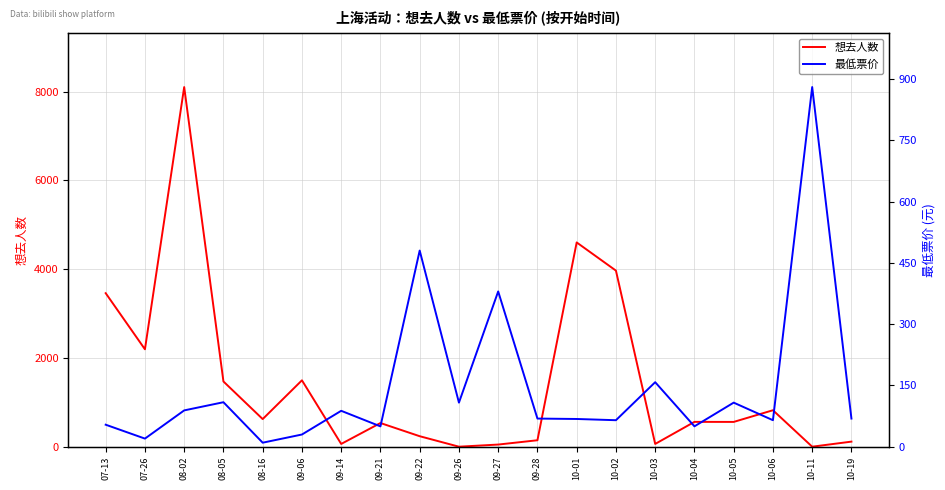

What is the difference between the maximum and second lowest values in the 最低票价 series?

860.0